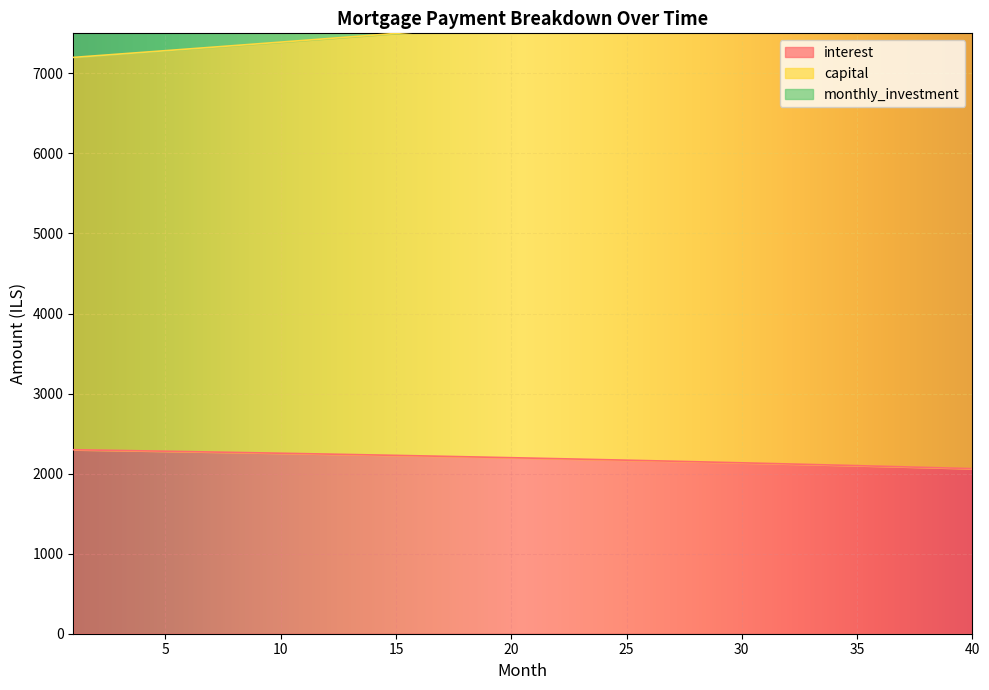

The capital series shows 7520.7 at 16. True or false?

True